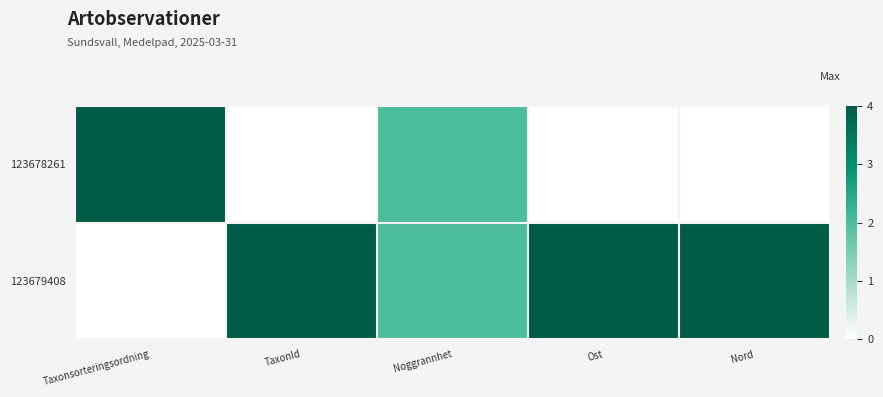

Which series has the largest total across all categories?

123679408